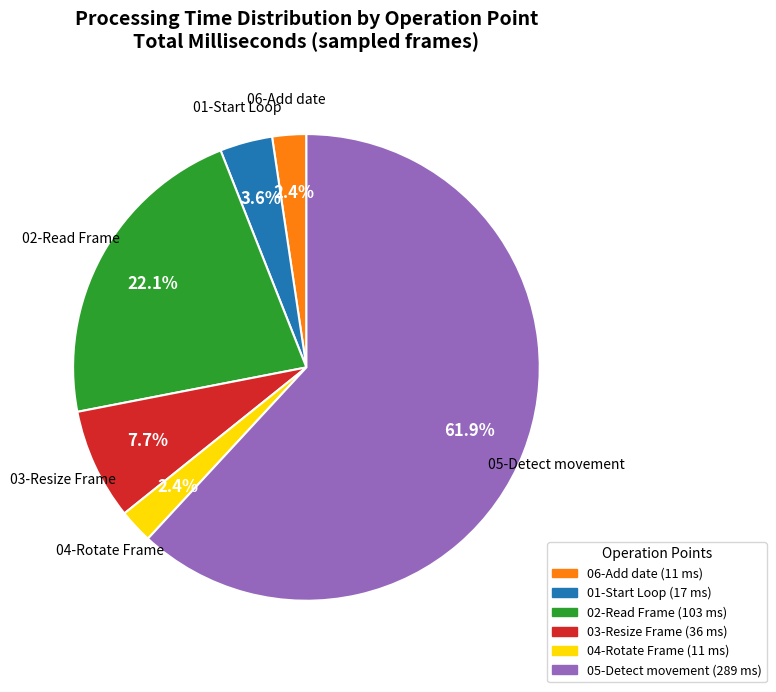

Is there a majority slice in this chart?

Yes